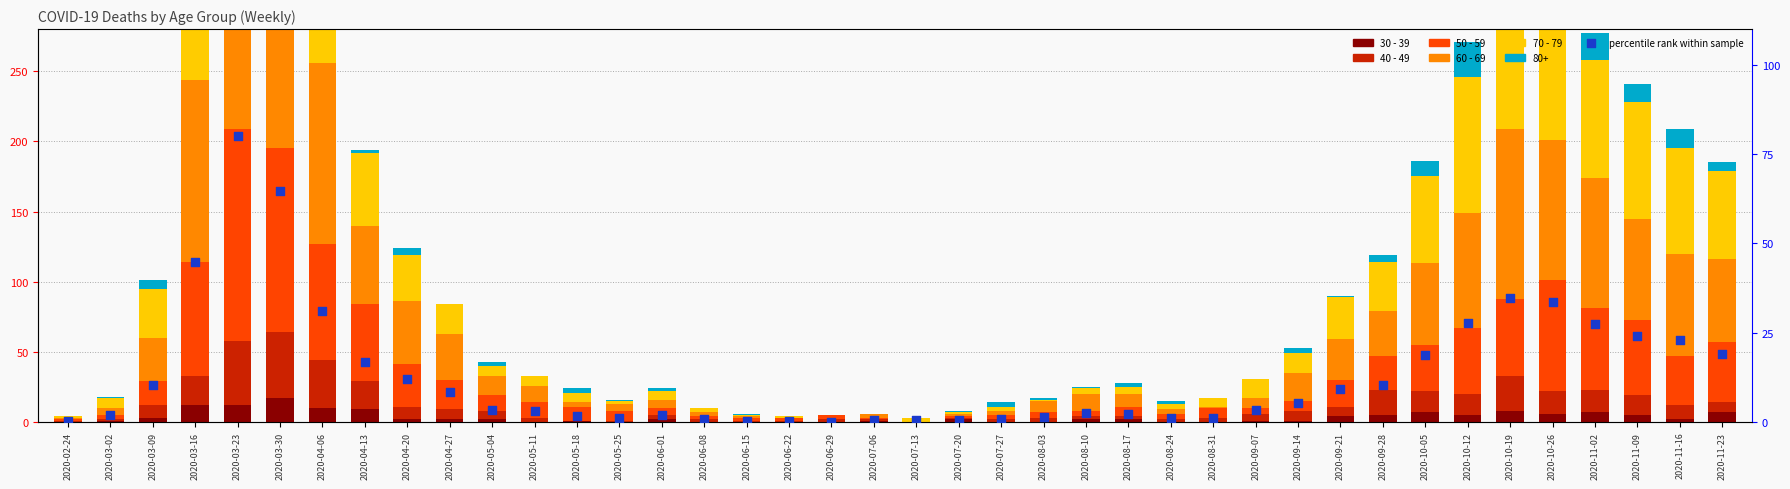

Is the value of 60 - 69 at 2020-10-19 greater than the value of percentile rank within sample at 2020-05-11?

Yes